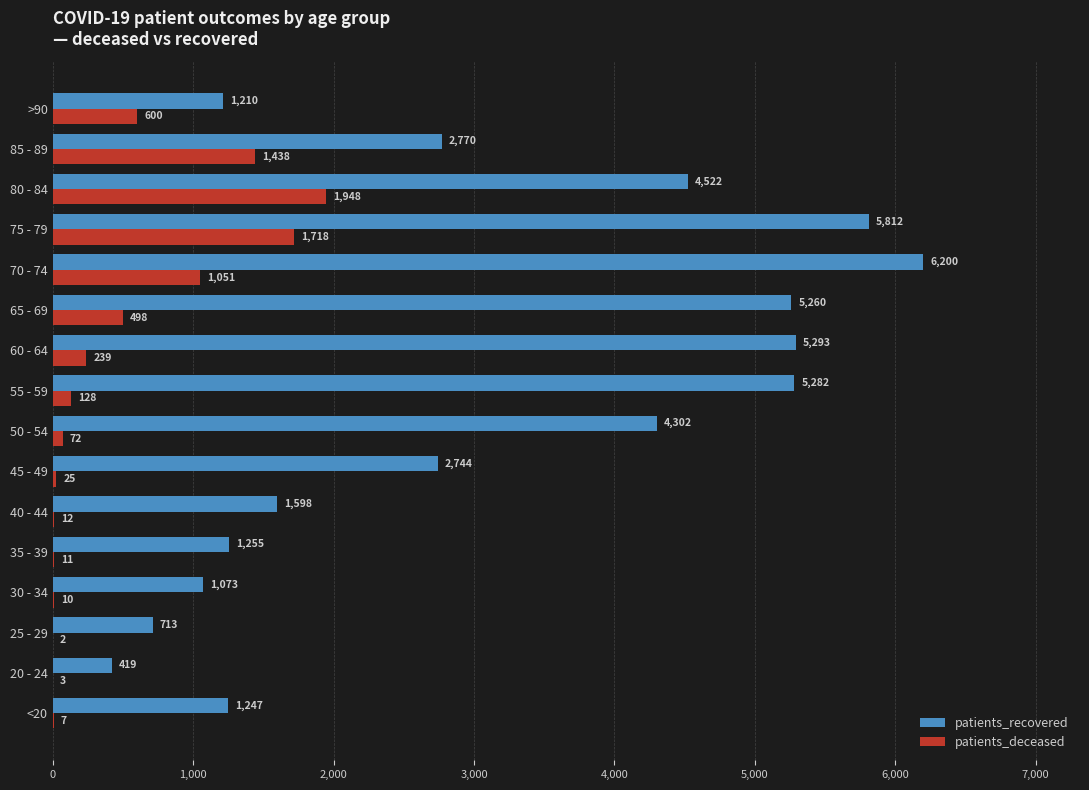

Which series changed the most between <20 and 70 - 74?

patients_recovered